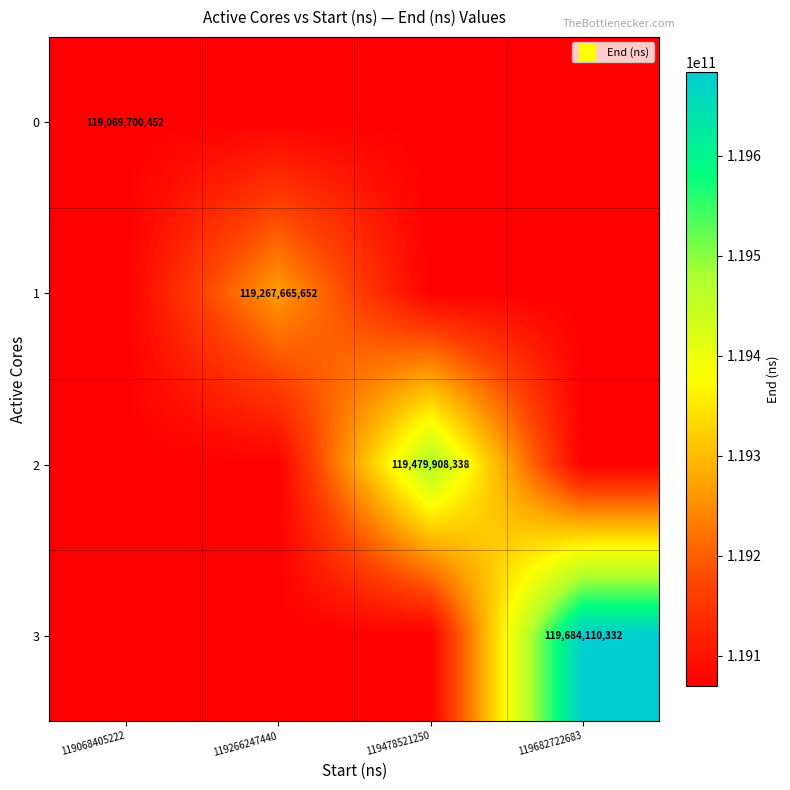

Which has a higher value, 119068405222 or 119682722683?

119068405222